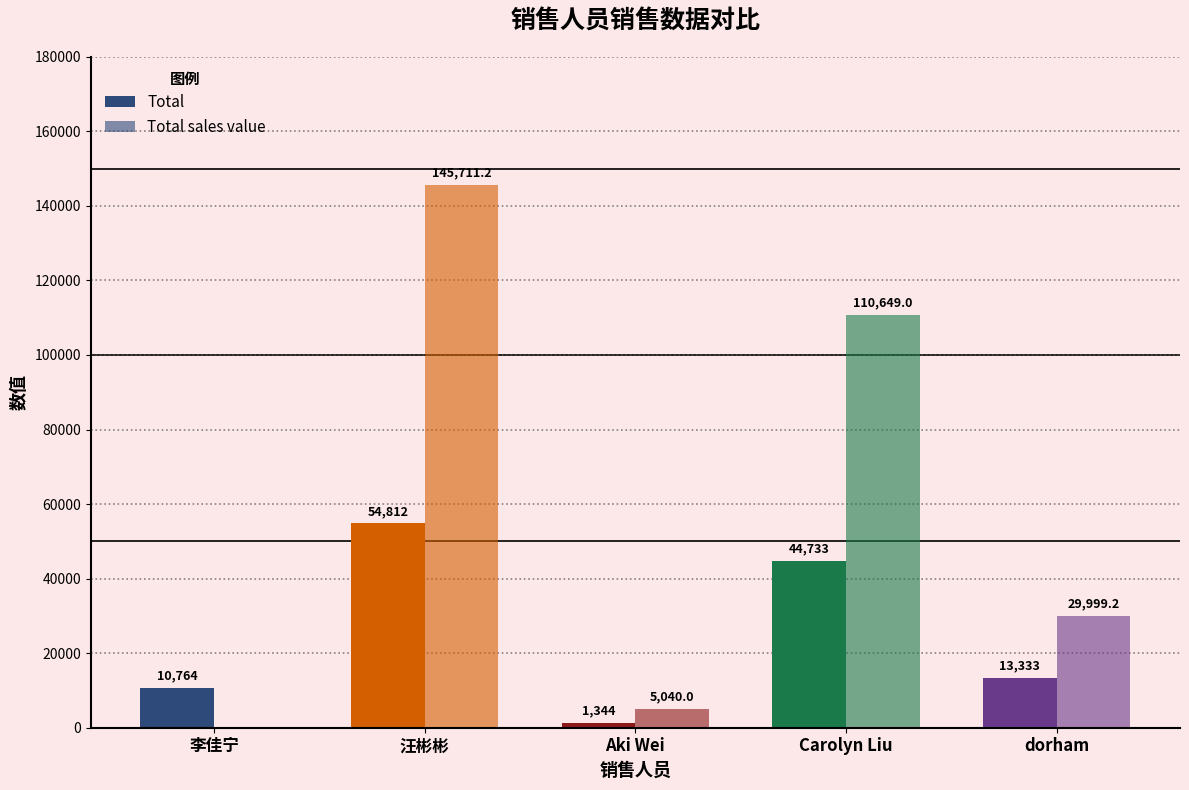

What is the sum of the Total sales value values at 汪彬彬 and dorham?

175710.5